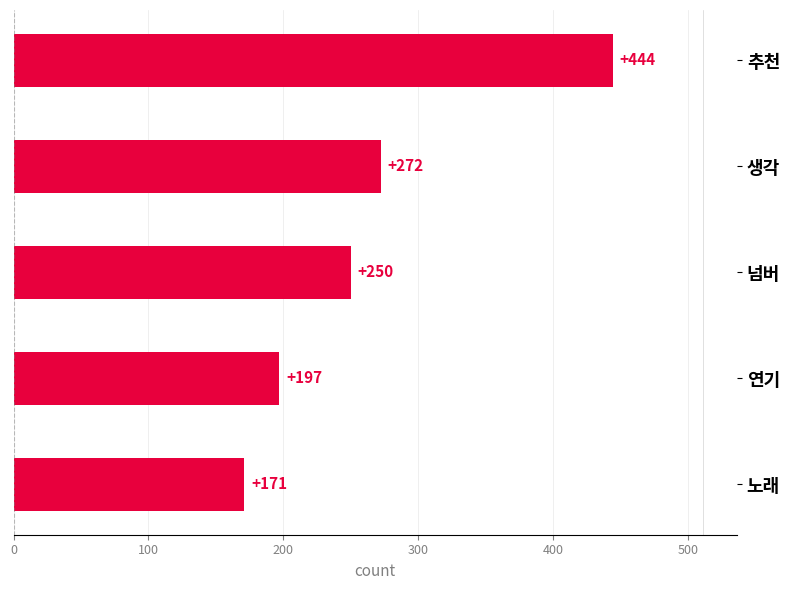

Are the bars horizontal?

Yes